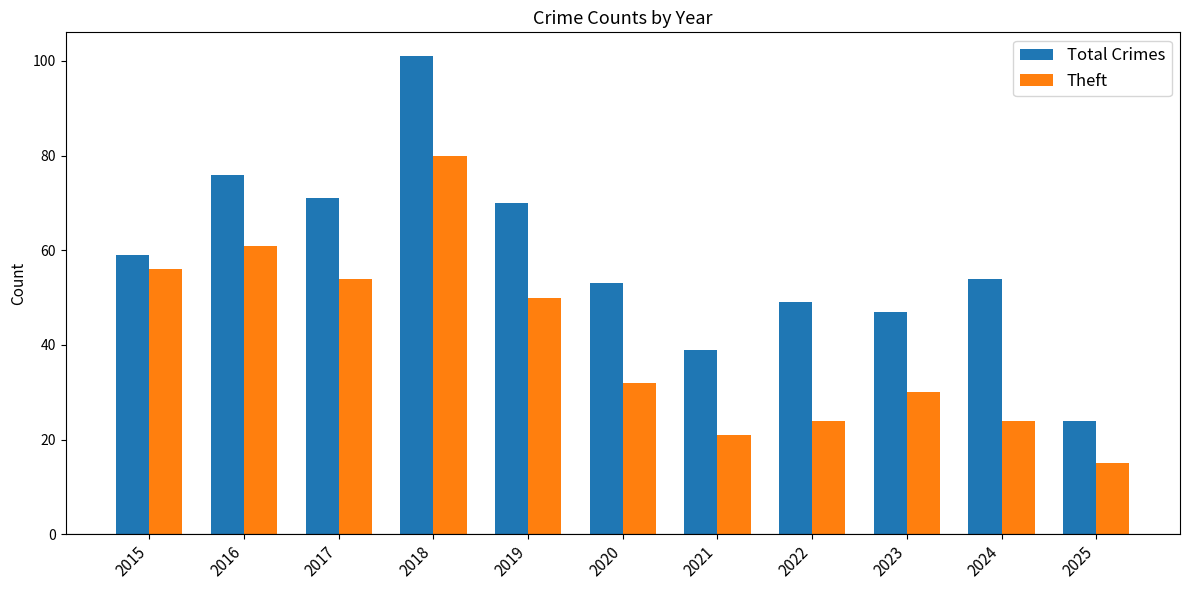

Which category has the highest value across all series?

2018